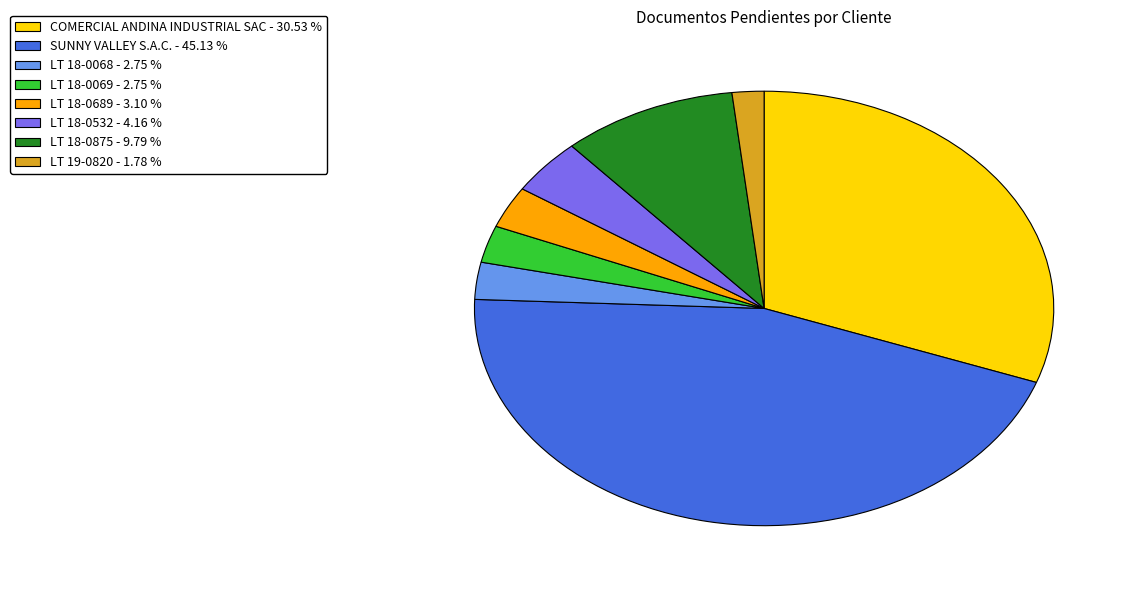

Which slice is the largest?

SUNNY VALLEY S.A.C.